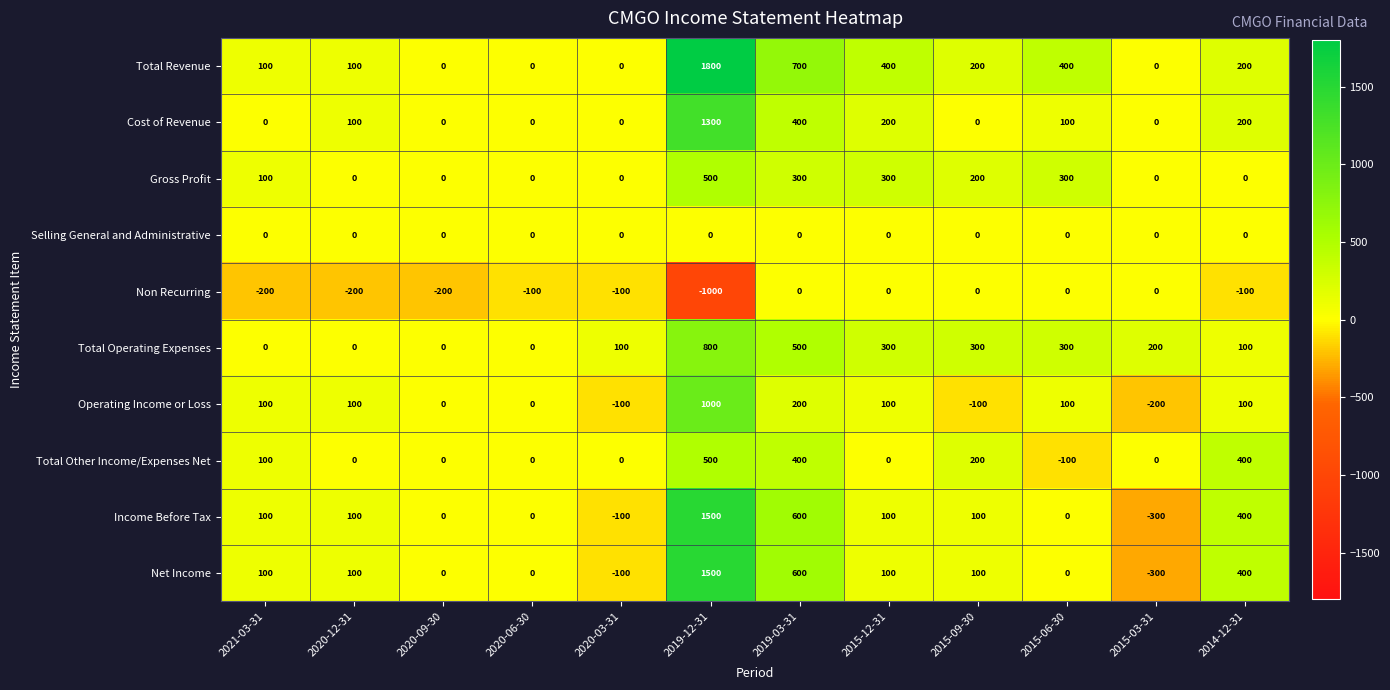

What is the sum of the Total Other Income/Expenses Net values at 2015-03-31 and 2015-09-30?

200